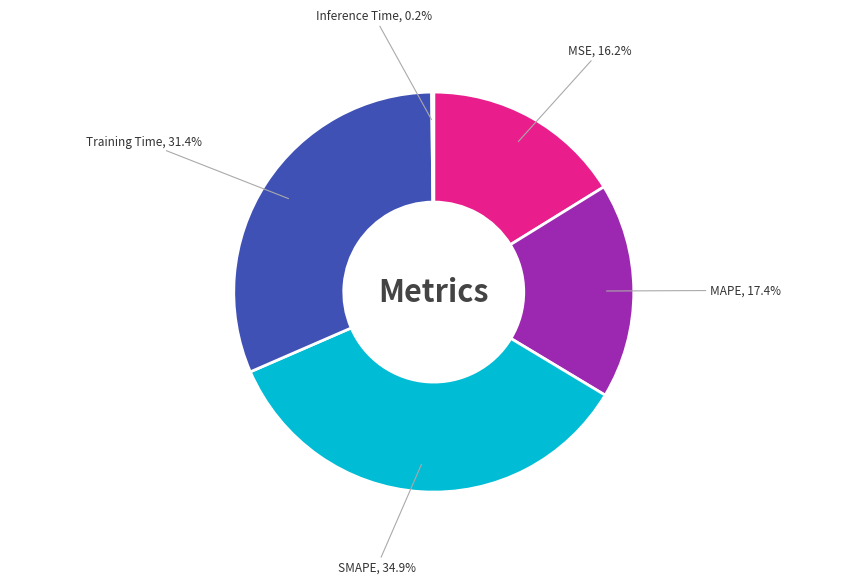

Is there any slice that represents more than half of the pie?

No